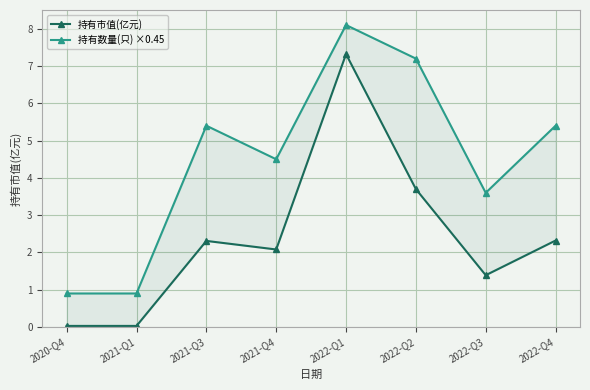

At which category does the chart reach its peak across all series?

2022-Q1